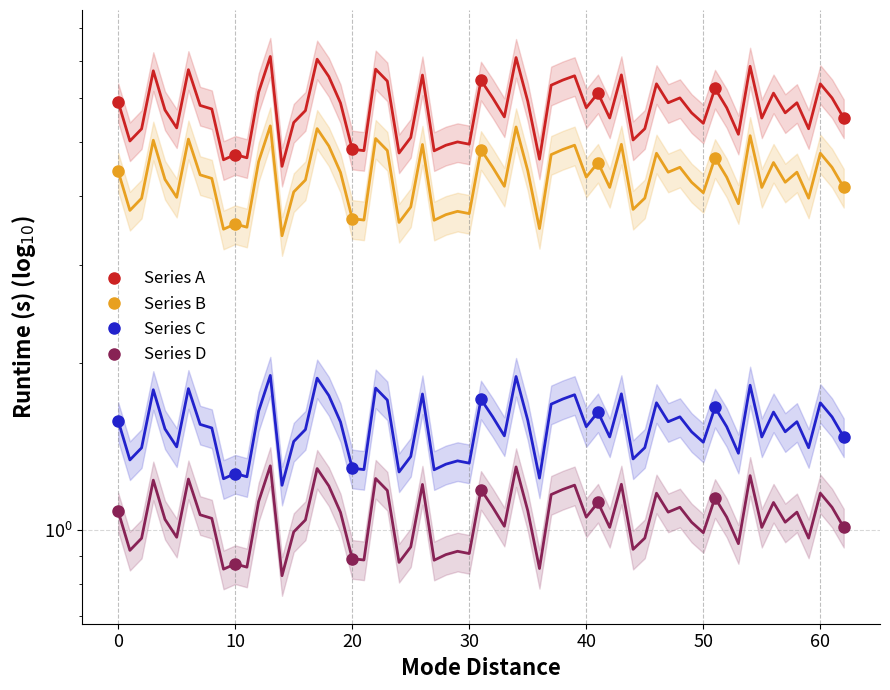

Which series has the largest total across all categories?

Series A